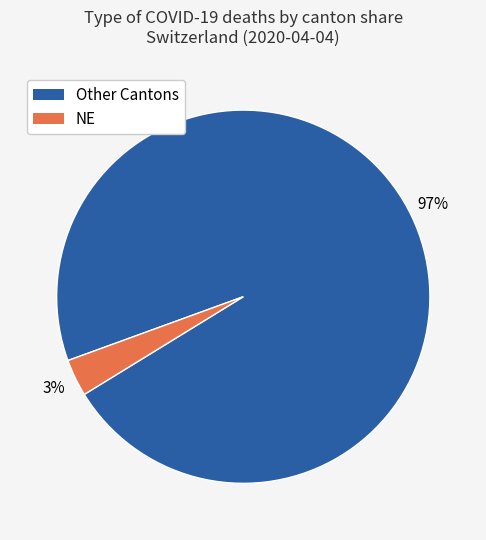

To the nearest percent, what is the average slice percentage?

50%